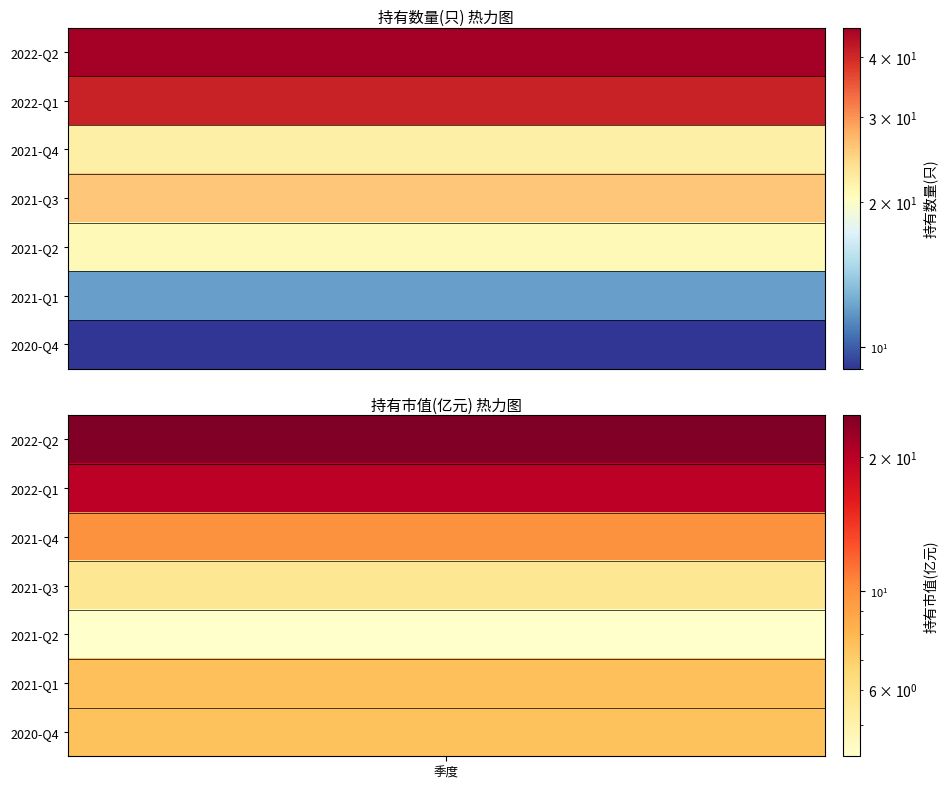

The value of 持有数量(只) at 2022-Q1 is 41.0. True or false?

True